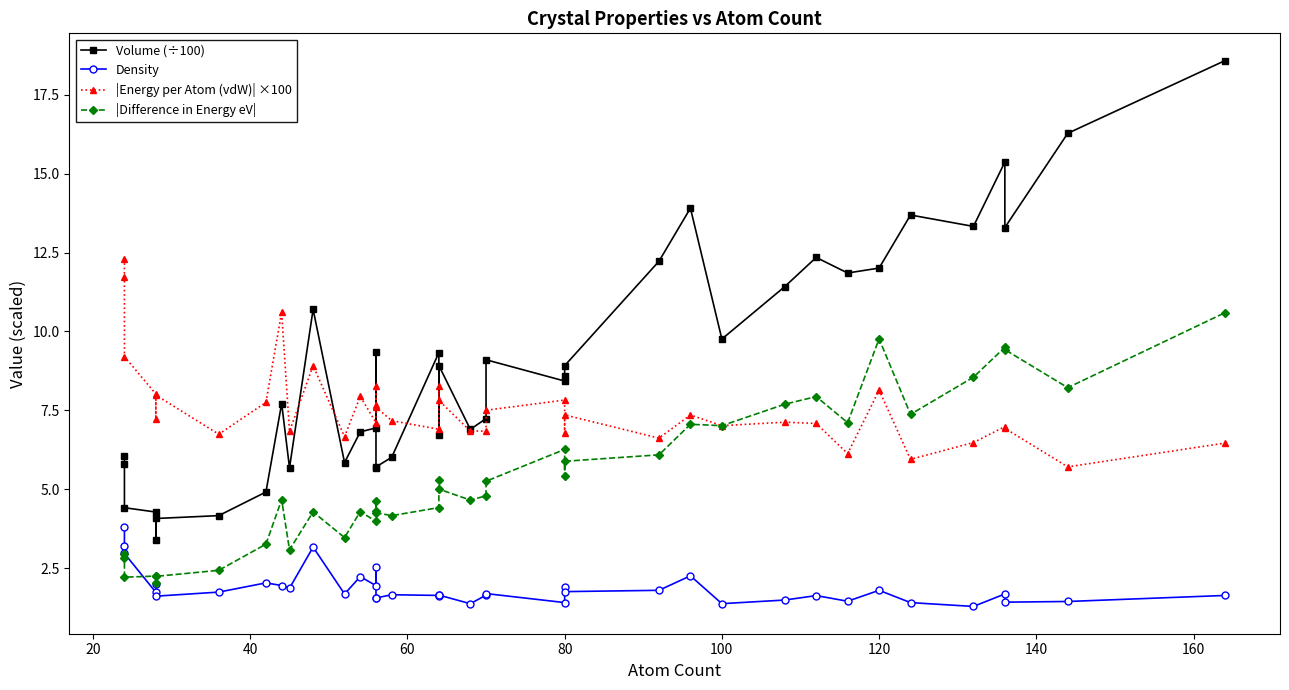

Which series has the widest spread of values?

Volume (÷100)